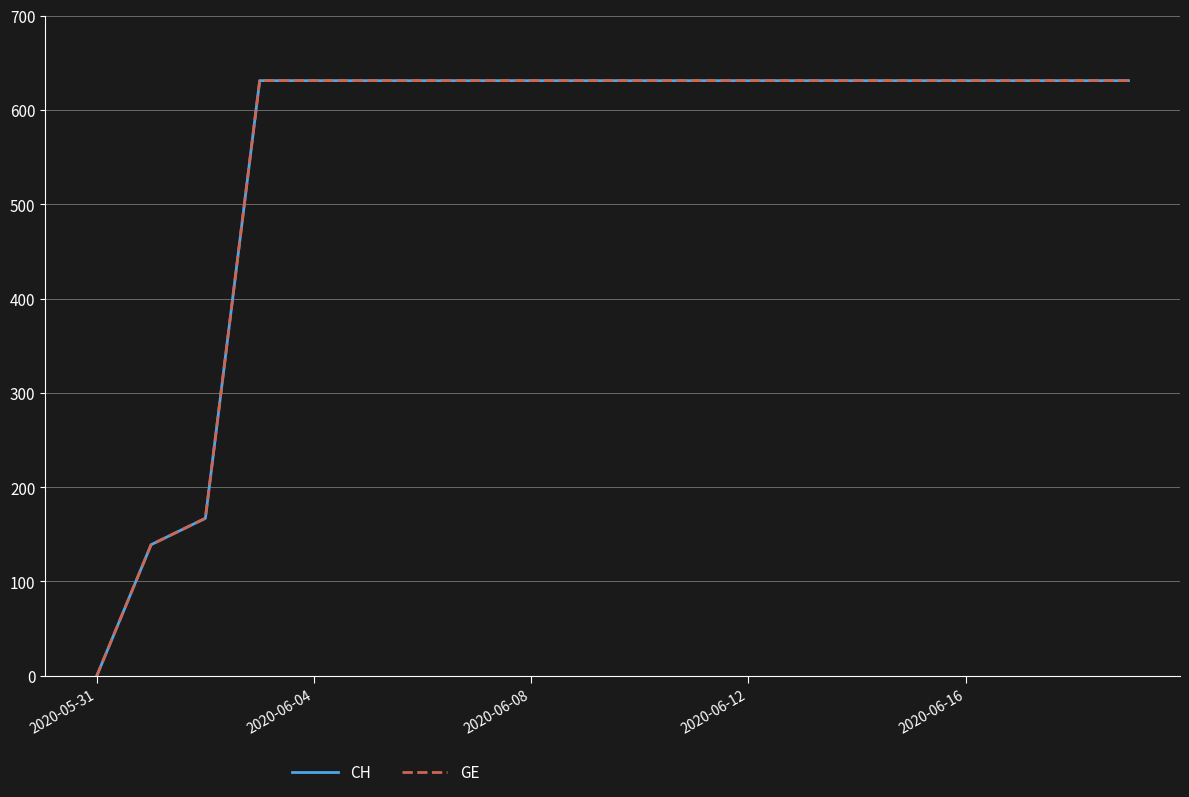

True or false: GE has more than 2 interior local peaks.

False